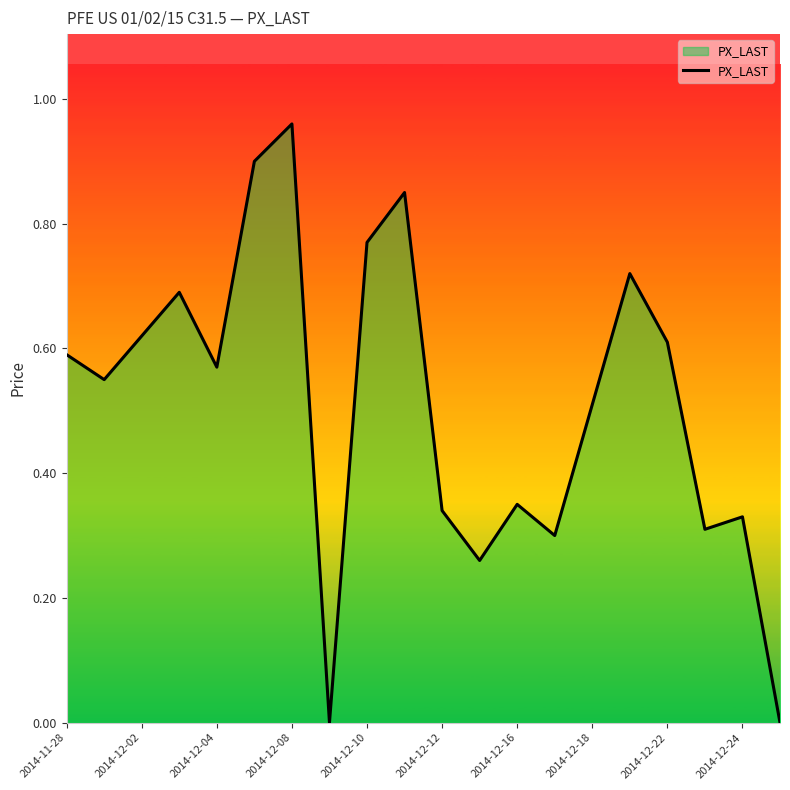

Which label corresponds to the largest value in the chart?

2014-12-08